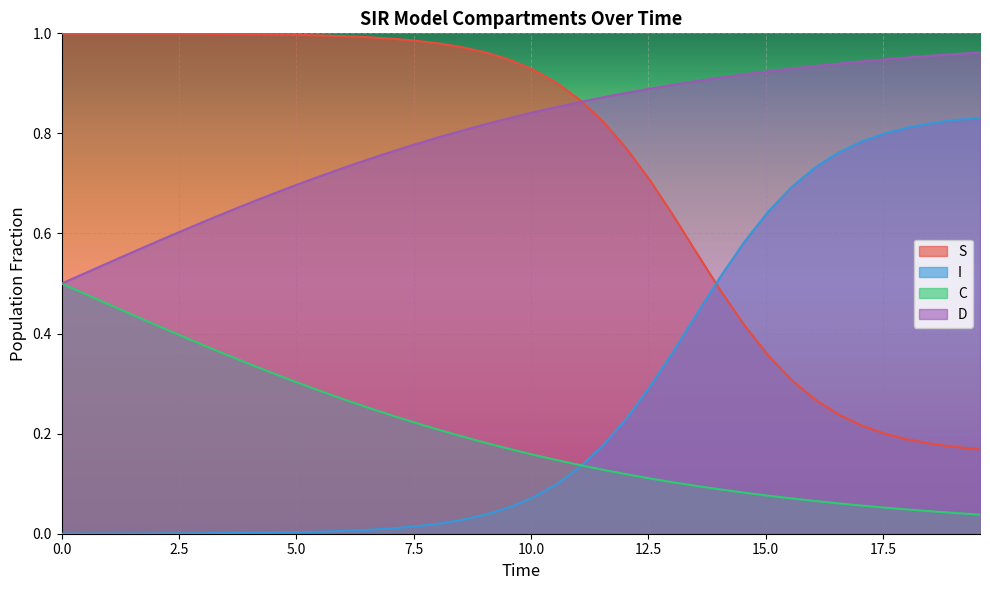

How many lines are shown in the chart?

4